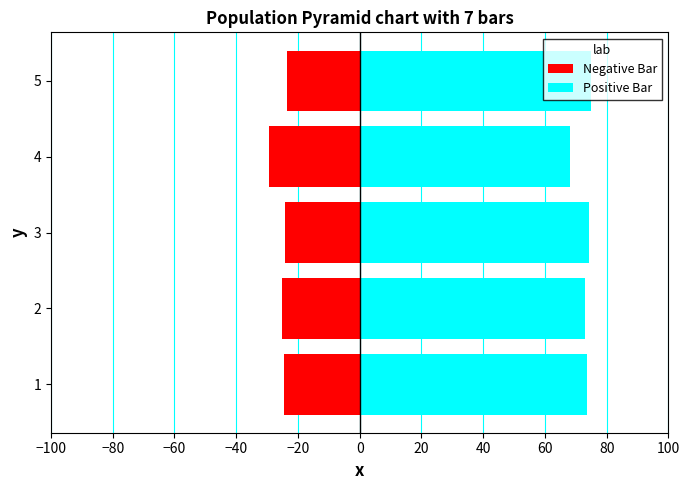

What is the difference between the maximum and minimum values in the Negative Bar series?

5.6